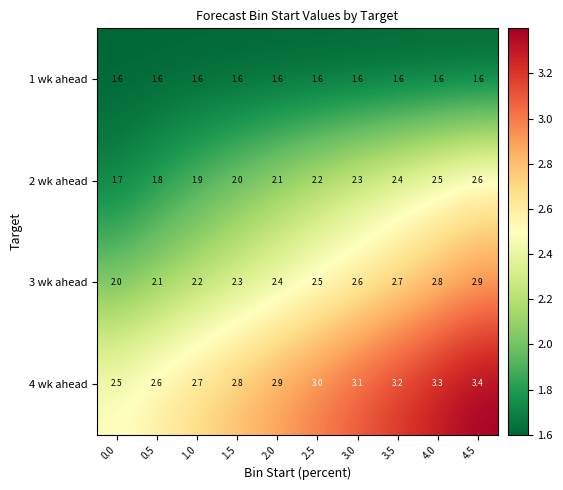

Rank the series by their maximum value, from highest to lowest.

4 wk ahead, 3 wk ahead, 2 wk ahead, 1 wk ahead